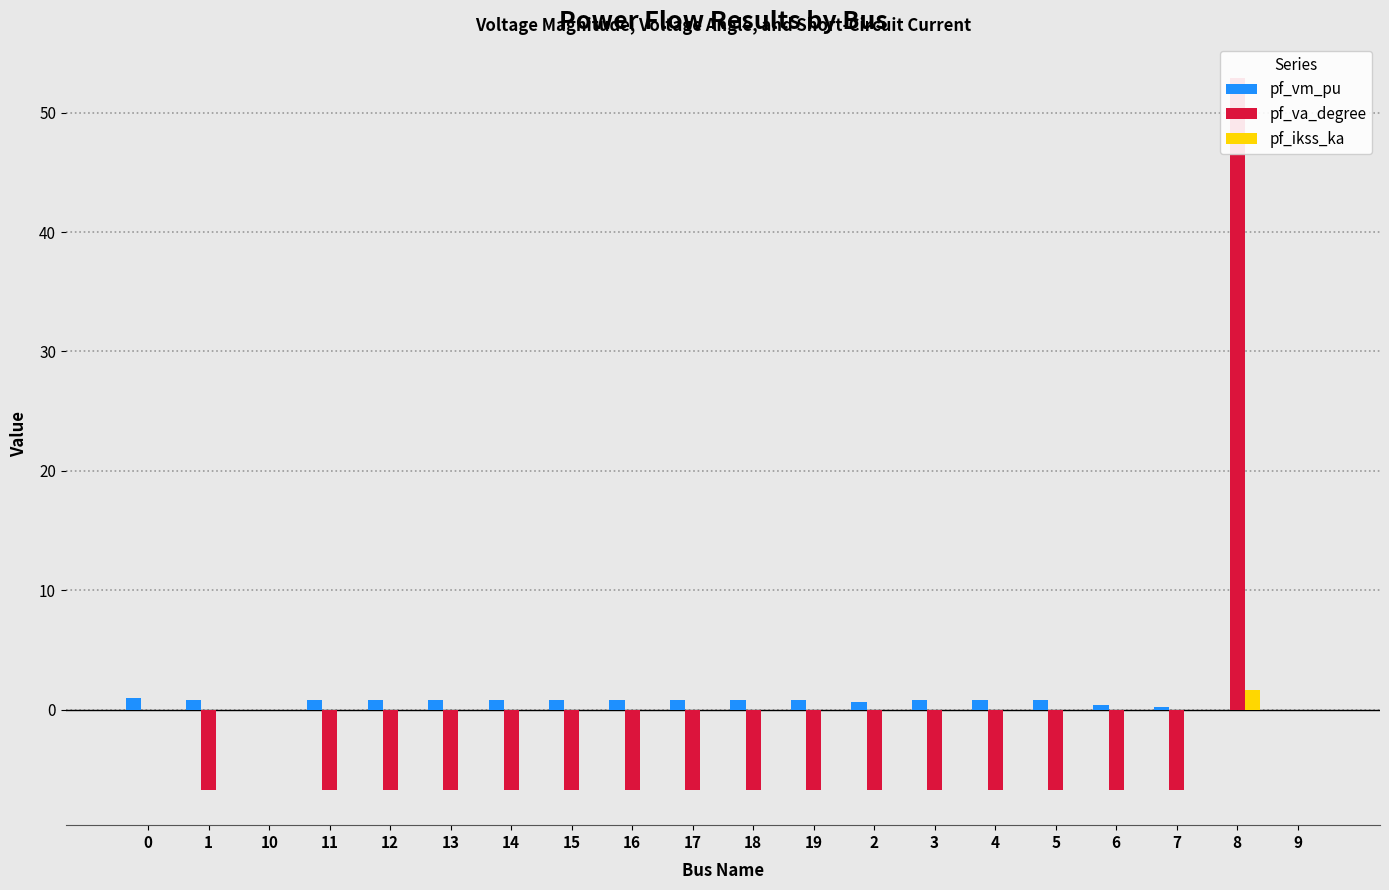

Is the value of pf_va_degree at 8 greater than the value of pf_vm_pu at 17?

Yes